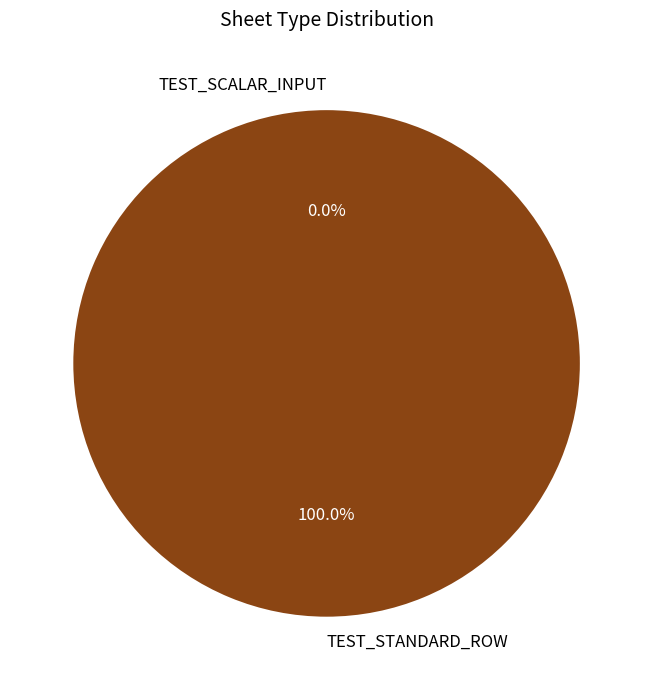

Which category has the biggest portion of the pie?

TEST_STANDARD_ROW